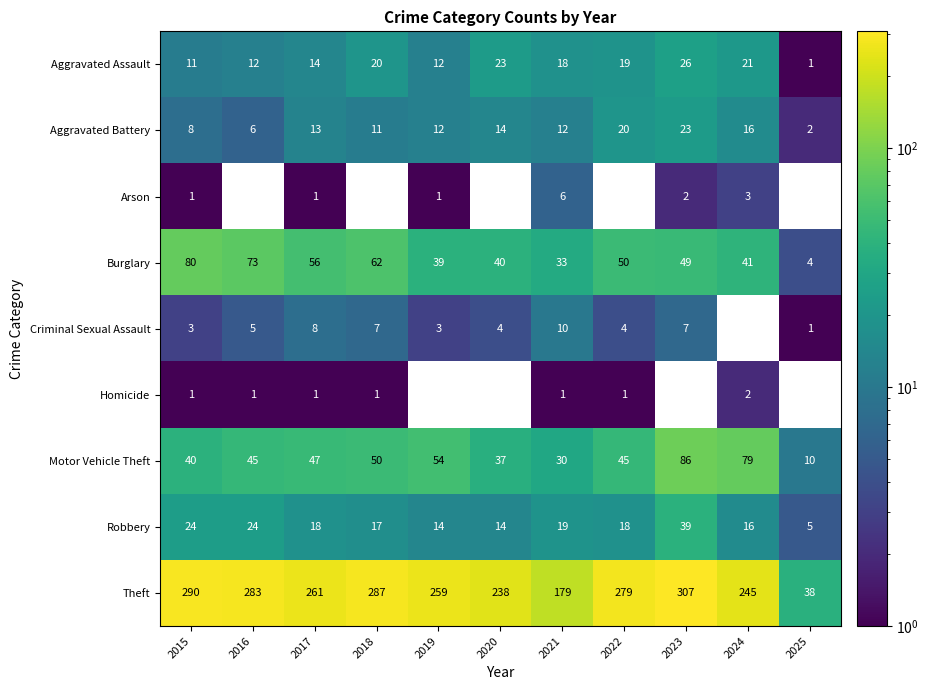

Rank the categories by Theft value from lowest to highest.

2025, 2021, 2020, 2024, 2019, 2017, 2022, 2016, 2018, 2015, 2023